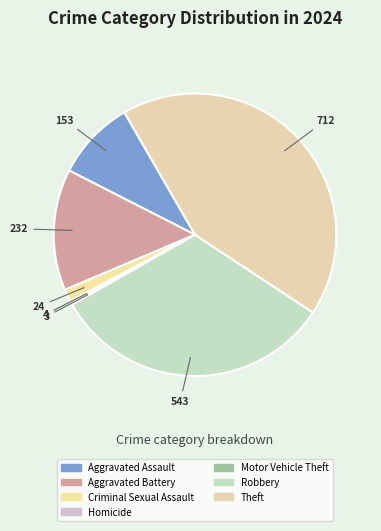

How many segments does this pie chart have?

7